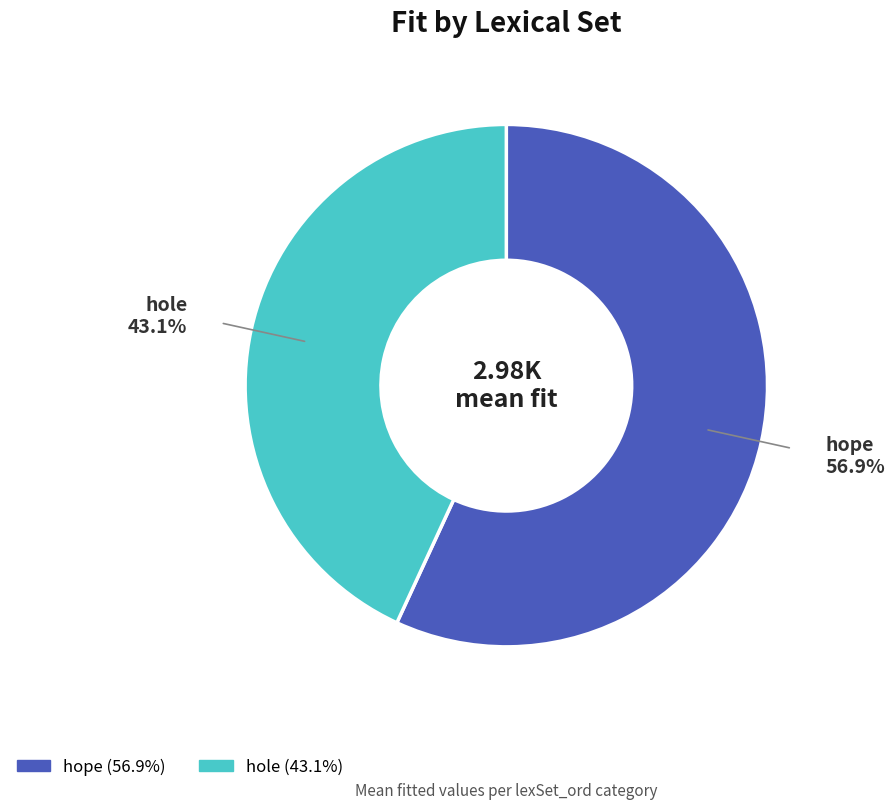

Which category has the biggest portion of the pie?

hope